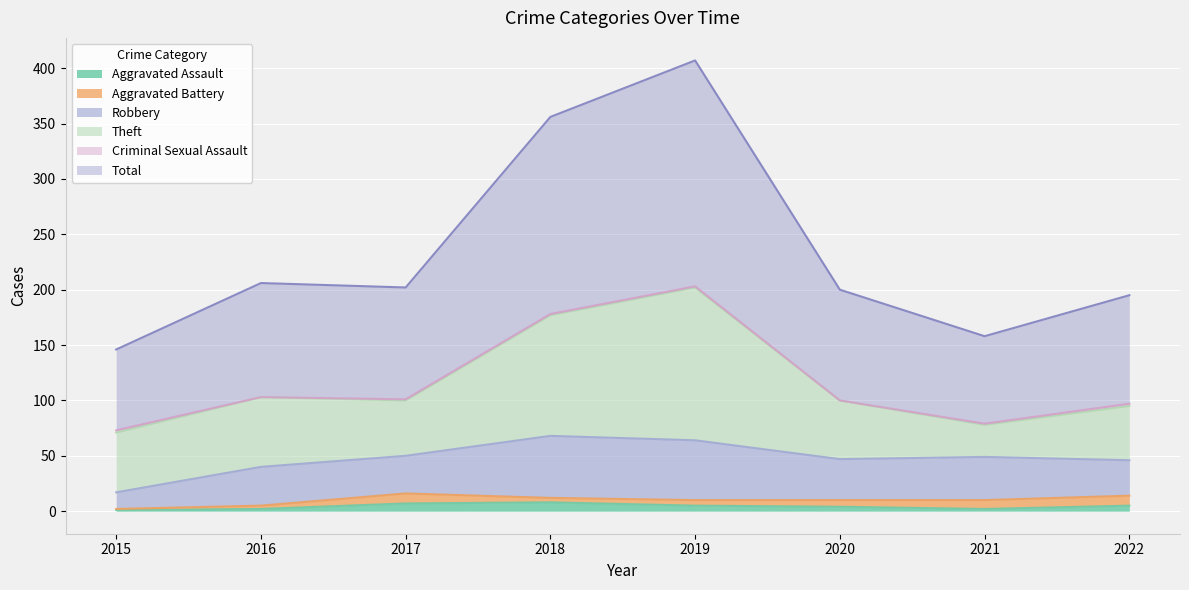

List the series in order of their peak value, highest first.

Total, Theft, Robbery, Aggravated Battery, Aggravated Assault, Criminal Sexual Assault